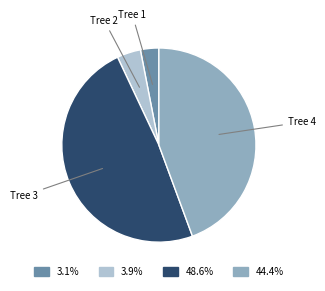

Is there any slice that represents more than half of the pie?

No